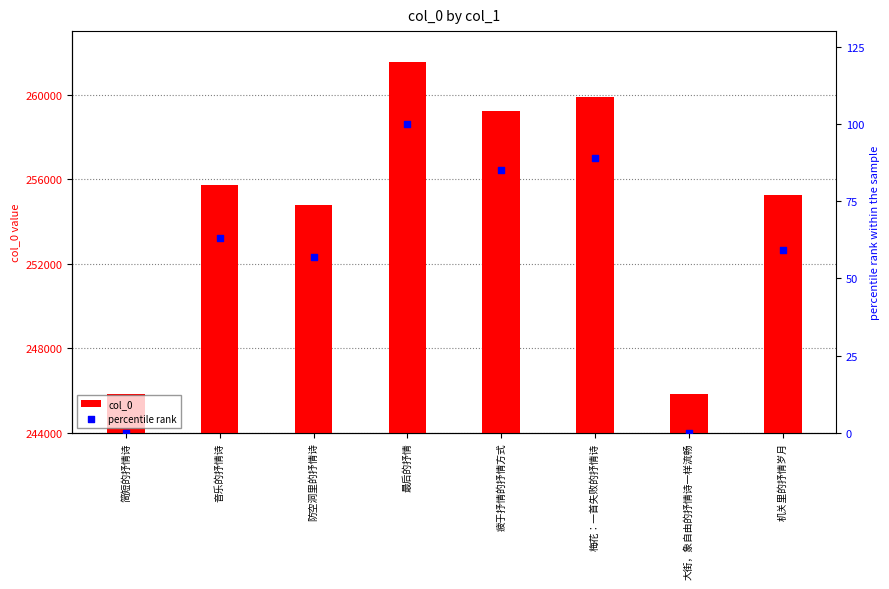

At how many categories does at least one series exceed 139519?

8